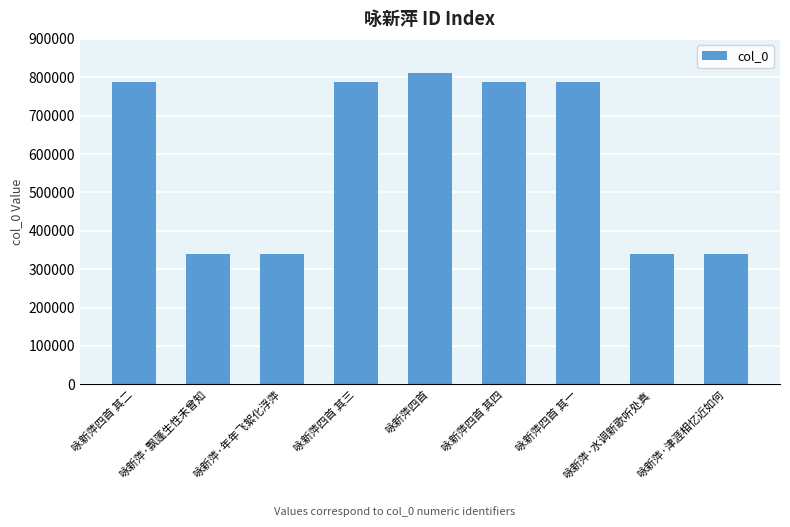

What is the maximum value shown in the chart?

812388